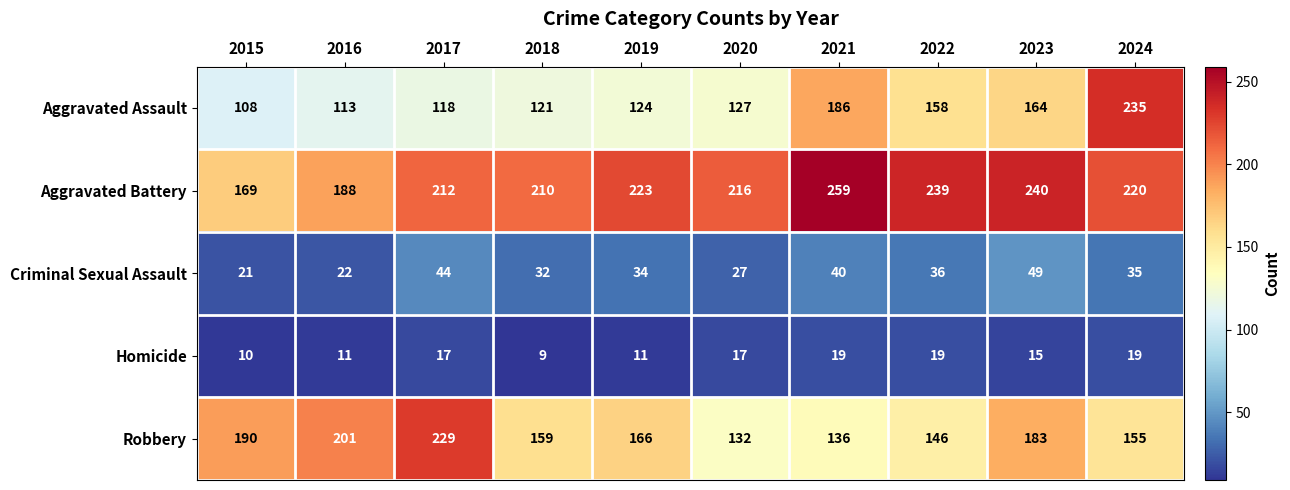

Is it true that Aggravated Battery equals 212 at 2017?

True